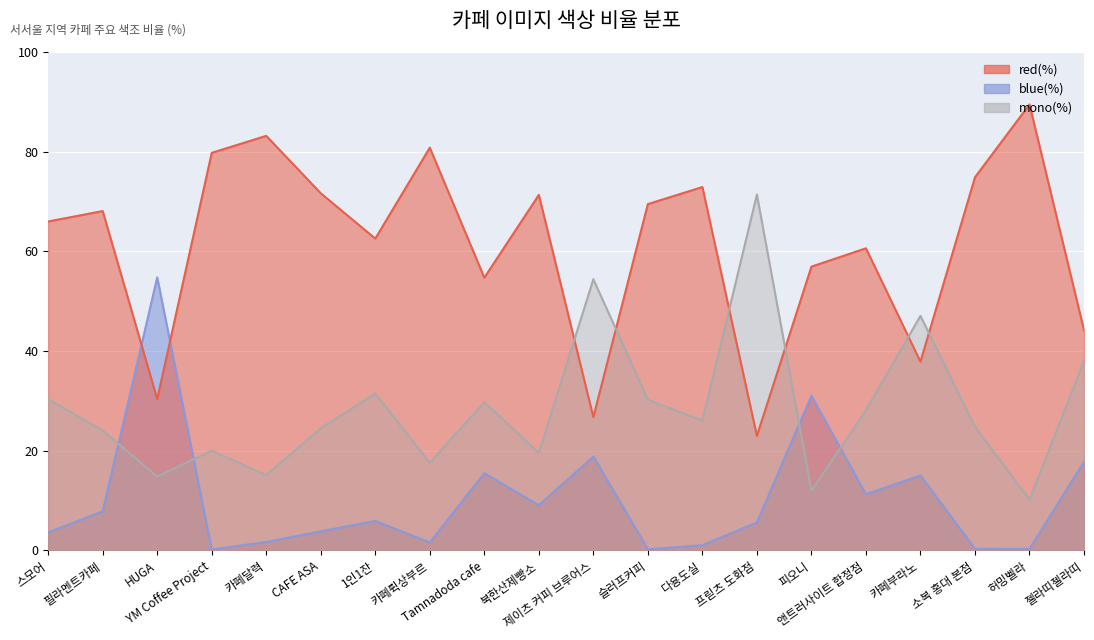

Where does the mono(%) series first go above 26?

스모어